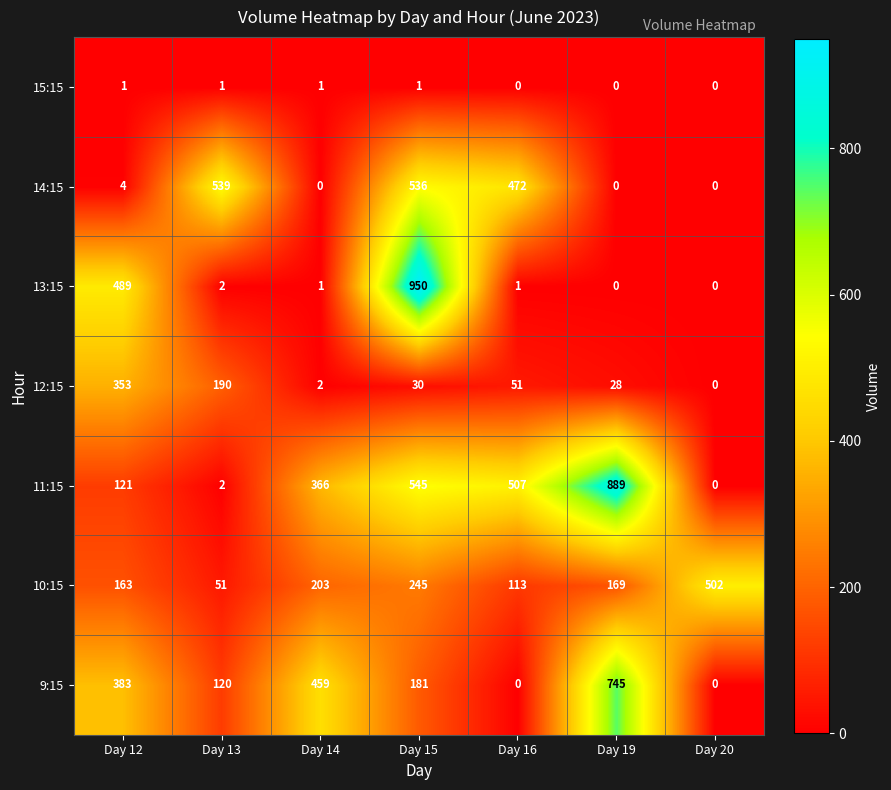

The 10:15 series shows 113 at Day 16. True or false?

True